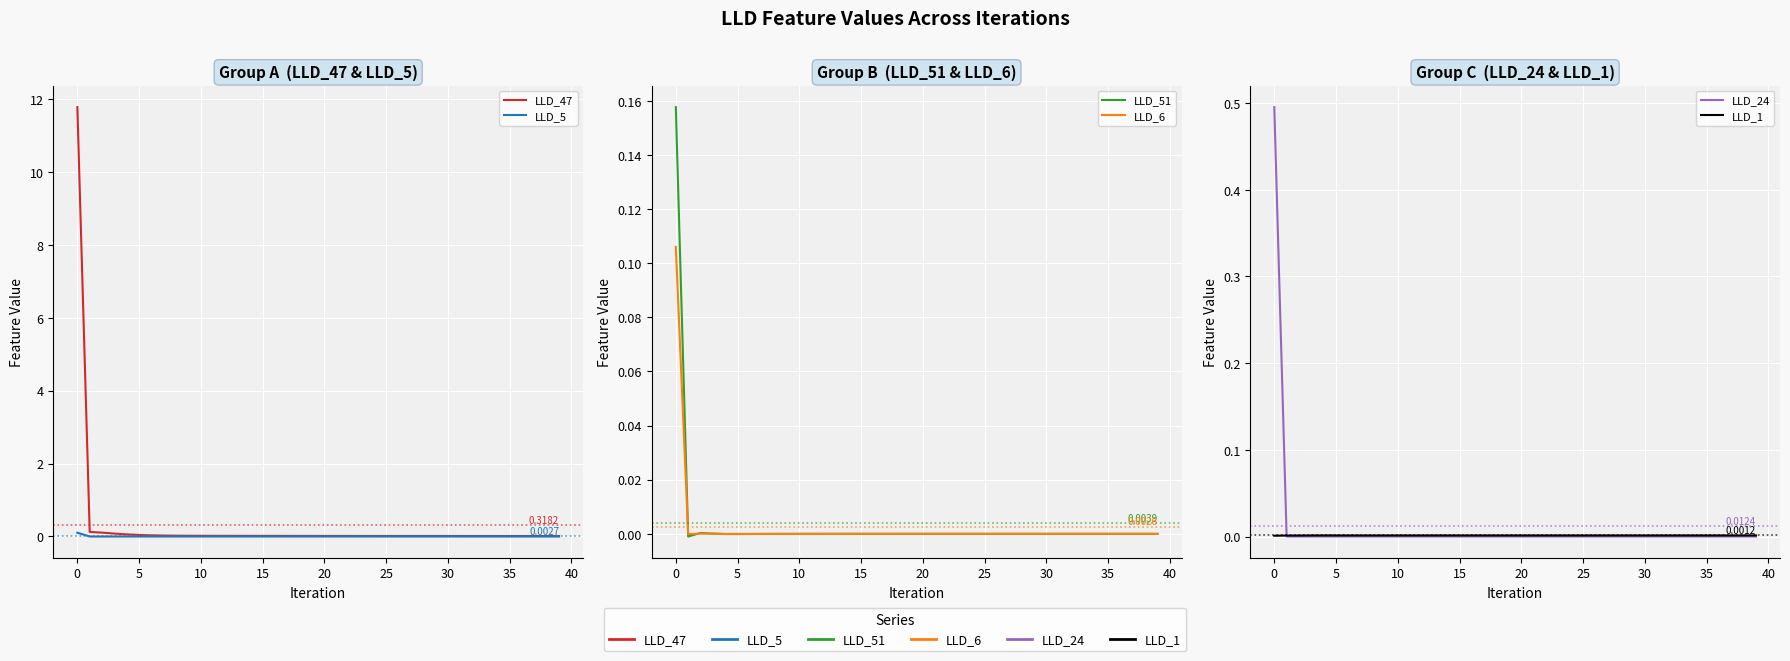

Is the value of LLD_5 at 29 greater than the value of LLD_1 at 20?

No